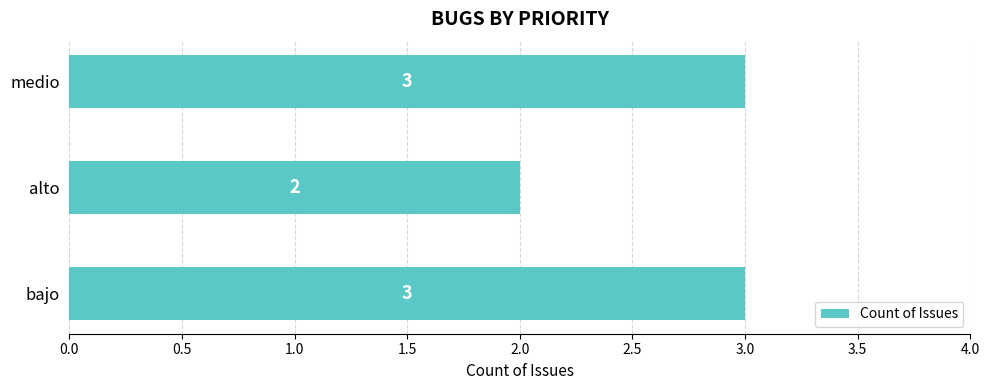

What is the sum of all values?

8